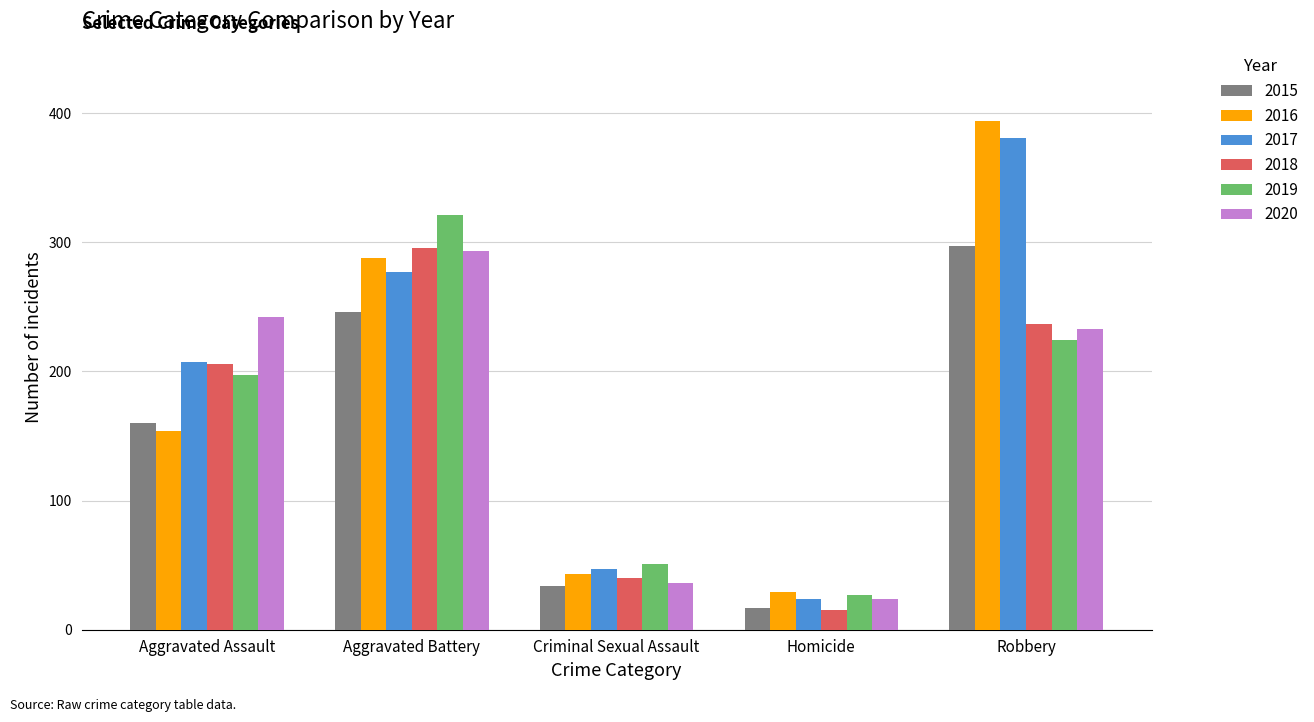

Which series has the widest spread of values?

2016